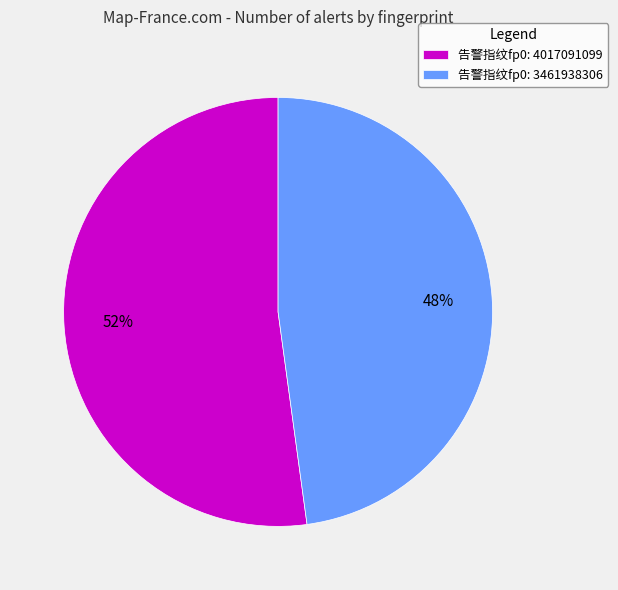

Does 告警指纹fp0: 4017091099 represent more than half of the total?

Yes